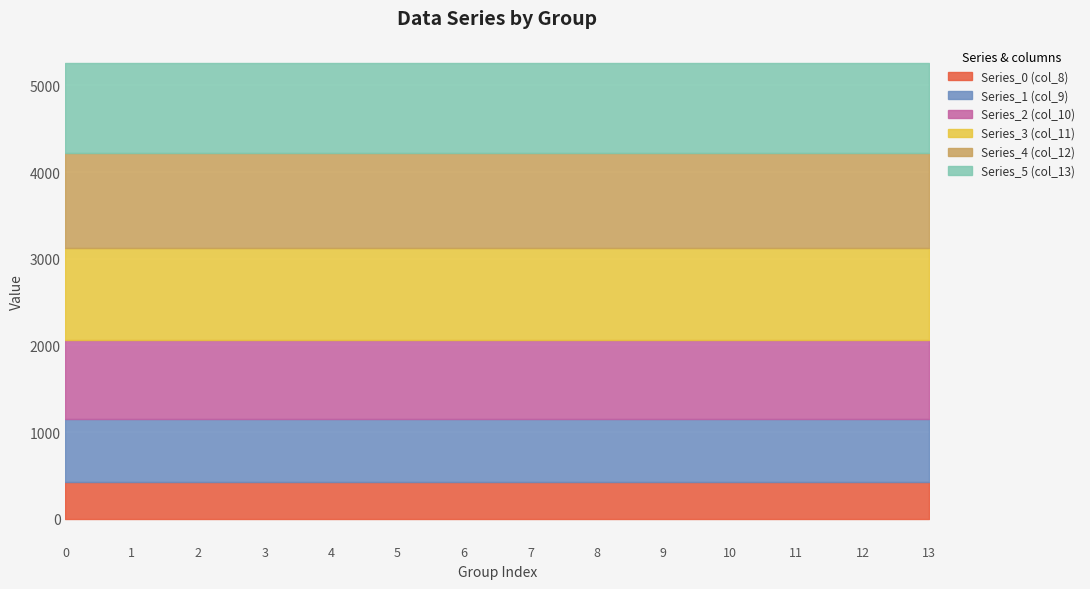

Reading right to left, transcribe all the data shown in this chart.

Series_0 (col_8): 13=430.3	12=430.3	11=430.3	10=430.3	9=430.3	8=430.3	7=430.3	6=430.3	5=430.3	4=430.3	3=430.3	2=430.3	1=430.3	0=430.3
Series_1 (col_9): 13=716.9	12=716.9	11=716.9	10=716.9	9=716.9	8=716.9	7=716.9	6=716.9	5=716.9	4=716.9	3=716.9	2=716.9	1=716.9	0=716.9
Series_2 (col_10): 13=916.2	12=916.2	11=916.2	10=916.2	9=916.2	8=916.2	7=916.2	6=916.2	5=916.2	4=916.2	3=916.2	2=916.2	1=916.2	0=916.2
Series_3 (col_11): 13=1060.3	12=1060.3	11=1060.3	10=1060.3	9=1060.3	8=1060.3	7=1060.3	6=1060.3	5=1060.3	4=1060.3	3=1060.3	2=1060.3	1=1060.3	0=1060.3
Series_4 (col_12): 13=1096.7	12=1096.7	11=1096.7	10=1096.7	9=1096.7	8=1096.7	7=1096.7	6=1096.7	5=1096.7	4=1096.7	3=1096.7	2=1096.7	1=1096.7	0=1096.7
Series_5 (col_13): 13=1032.9	12=1032.9	11=1032.9	10=1032.9	9=1032.9	8=1032.9	7=1032.9	6=1032.9	5=1032.9	4=1032.9	3=1032.9	2=1032.9	1=1032.9	0=1032.9